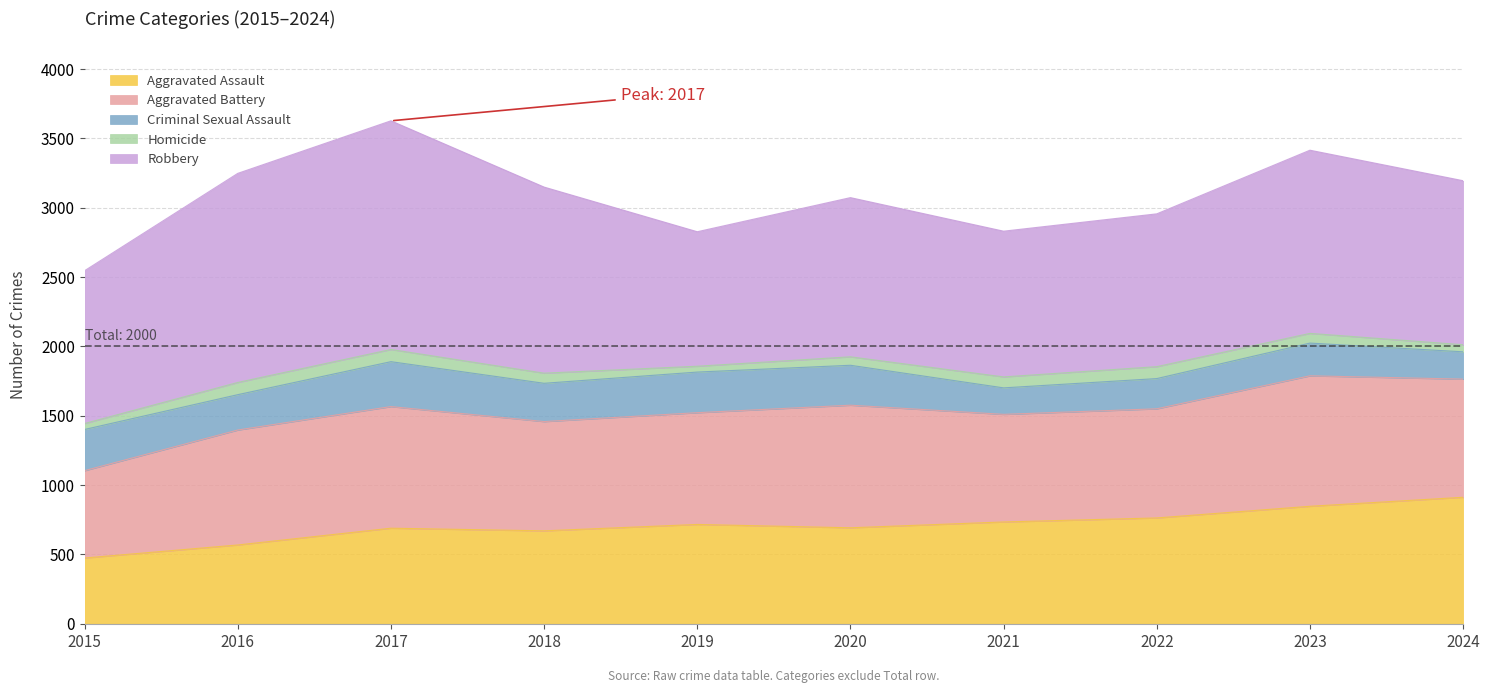

At how many categories does at least one series exceed 244?

10